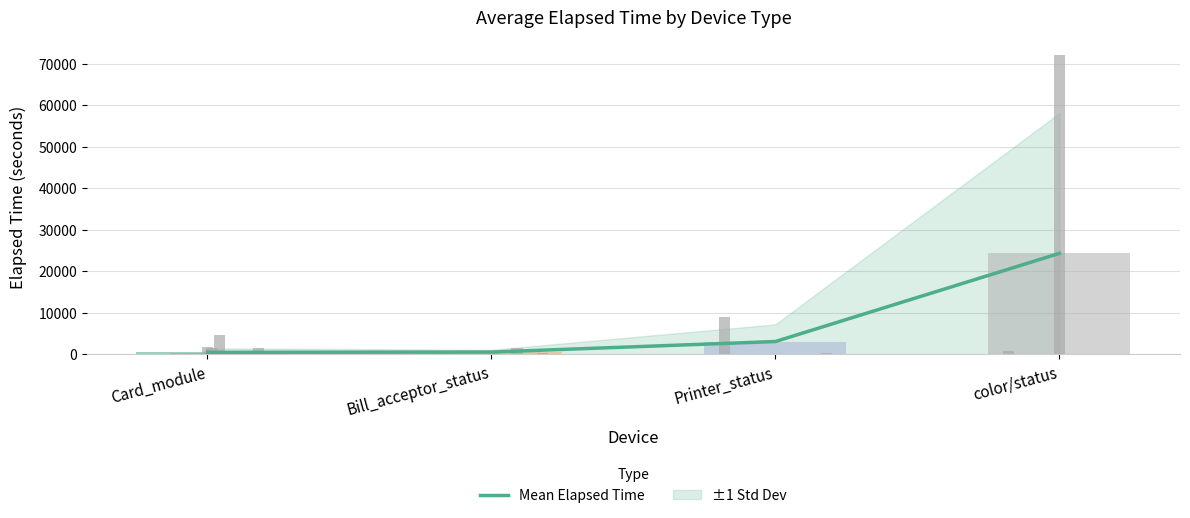

What is the difference between the maximum and minimum values?

23812.0